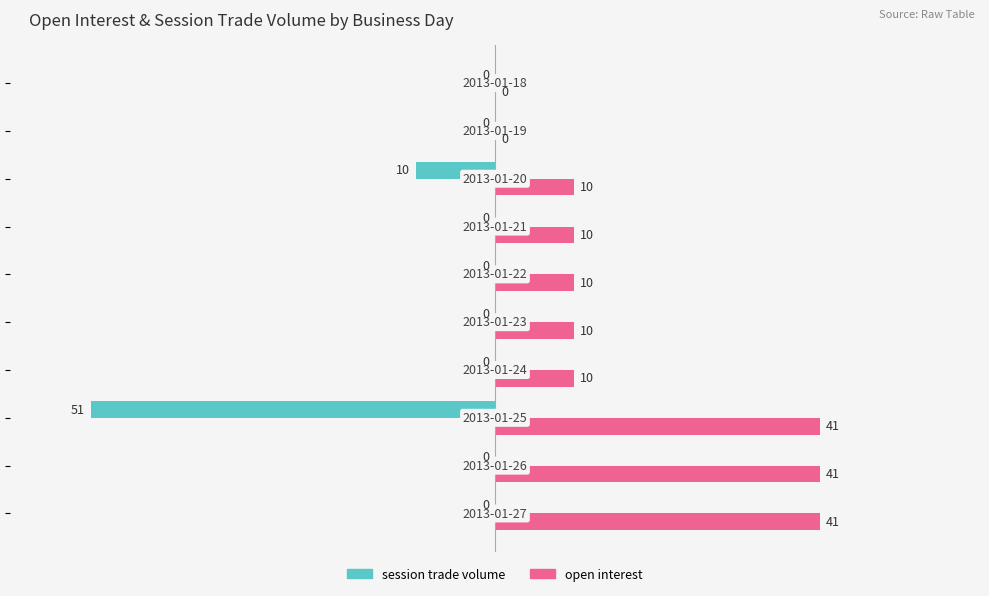

What is the greatest value displayed?

80.4